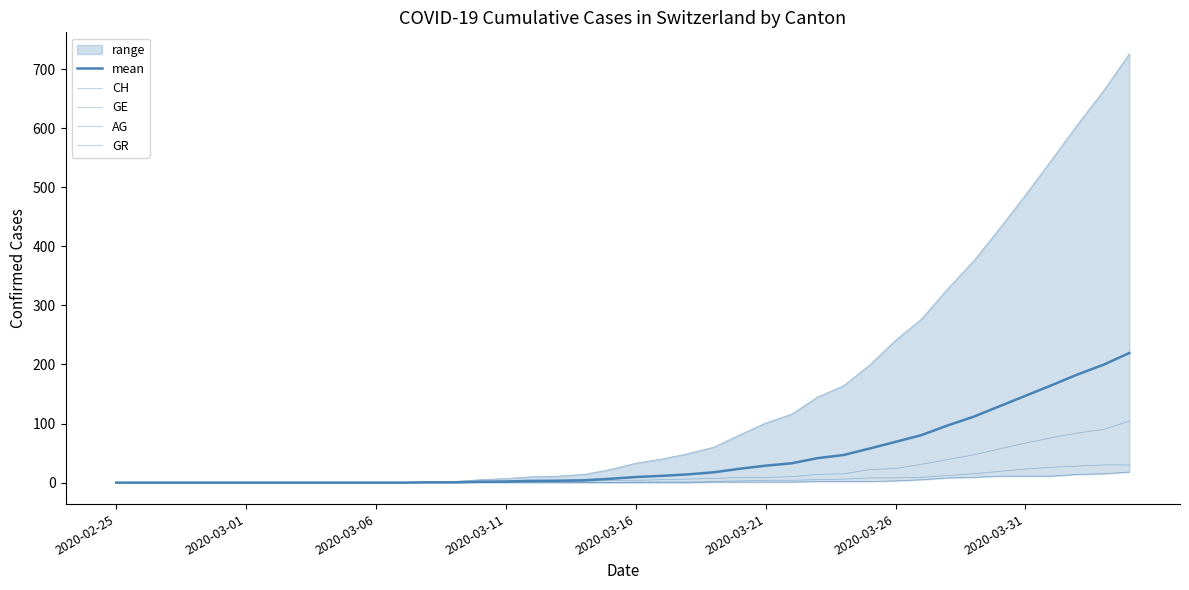

Where is GE nearest to the value 52?

33